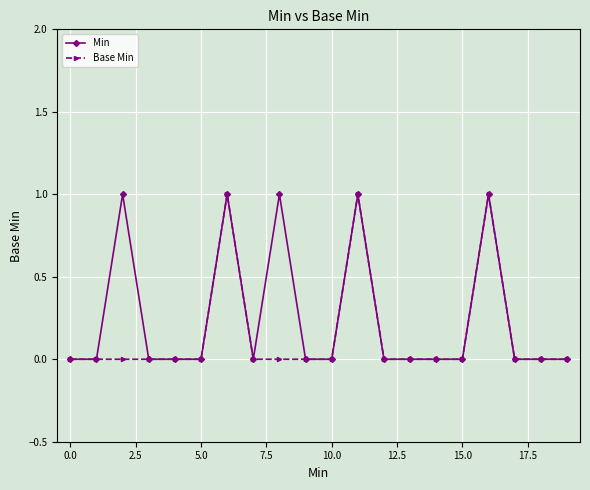

True or false: Base Min has more than 1 interior local peaks.

True